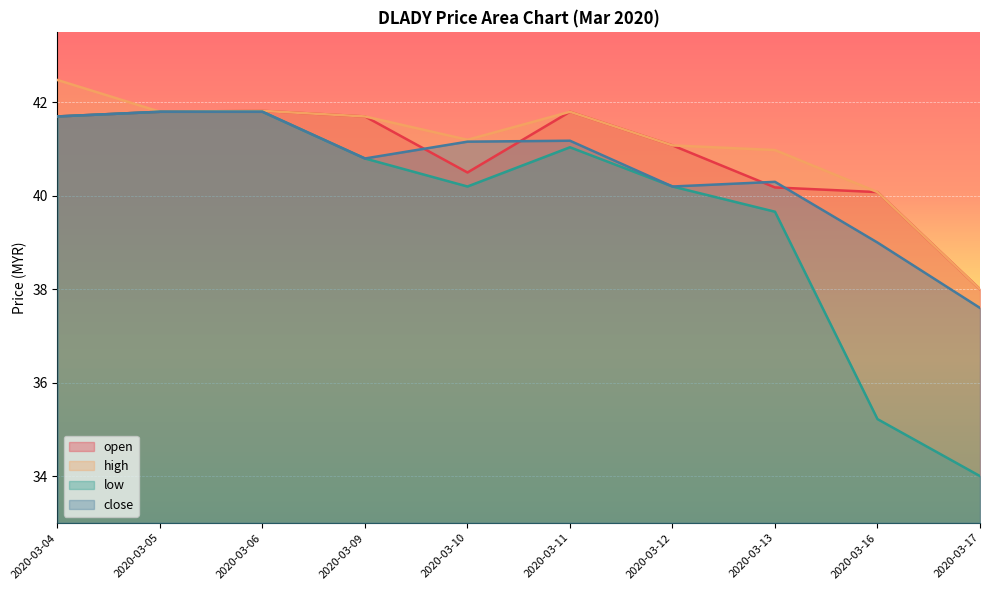

Which series changed the most between 2020-03-05 and 2020-03-17?

low